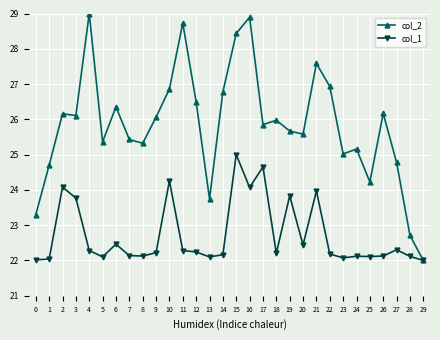

What is the value of the col_1 point at the 16th from the left?

25.0